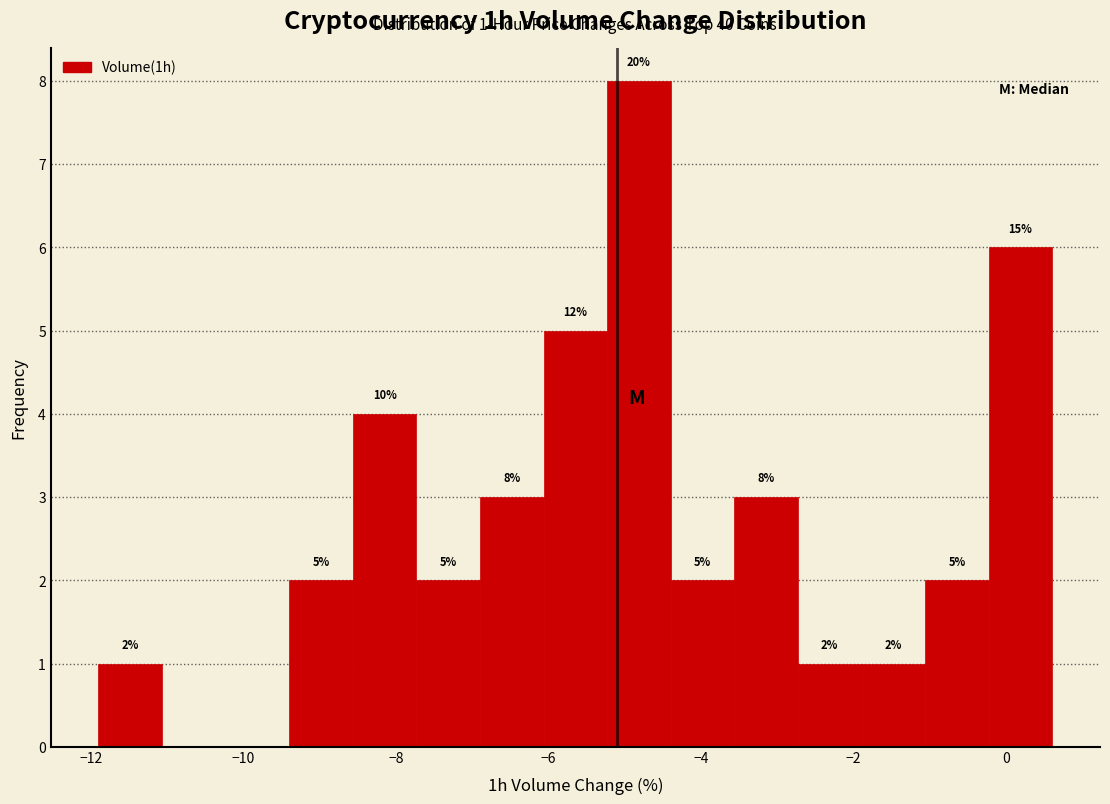

Over which range of the x-axis is the bar tallest?

-5.2 to -4.4